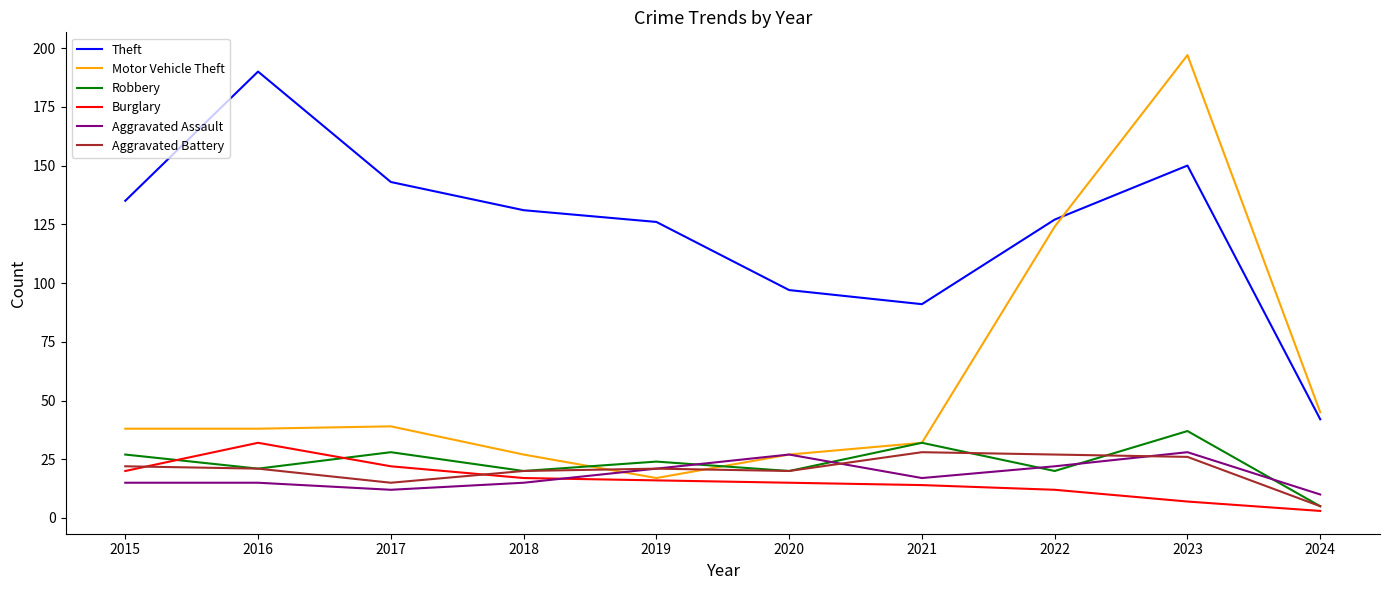

What is the difference between the highest and lowest values at 2017?

131